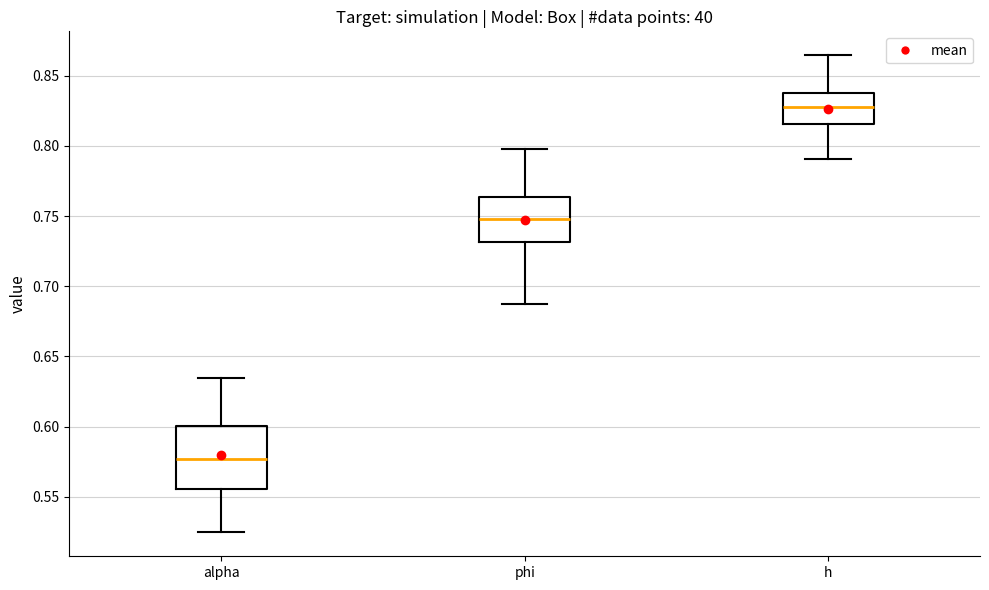

Comparing the boxes themselves (not the whiskers), which one is the tallest?

alpha